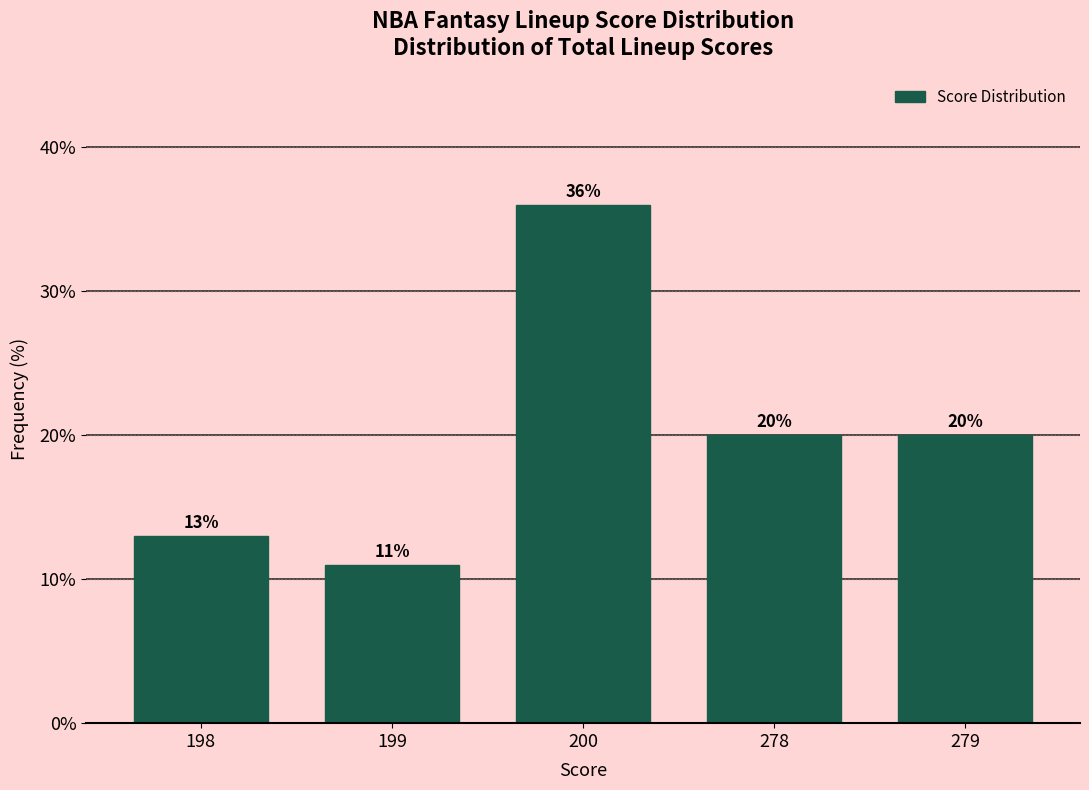

Reading right to left, list all the values displayed in this chart.

279=20	278=20	200=36	199=11	198=13